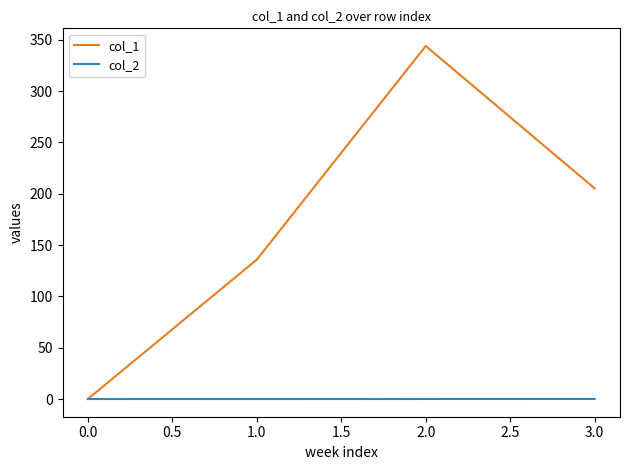

Which series has the widest spread of values?

col_1